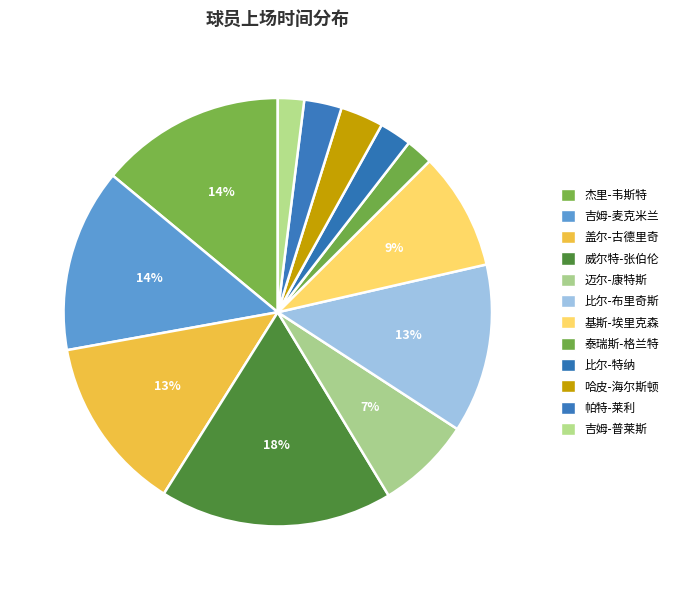

To the nearest percent, what is the difference between the largest and smallest slice percentages?

16%